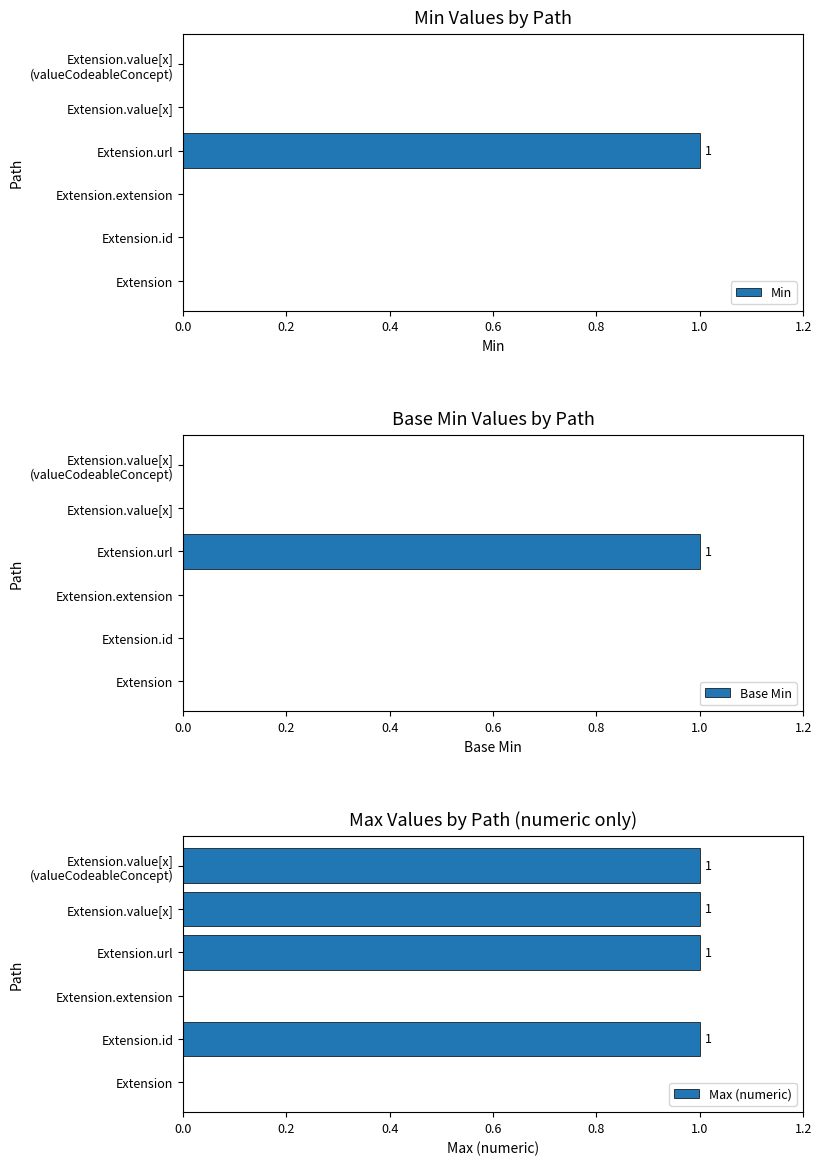

What is the maximum value shown in the chart?

1